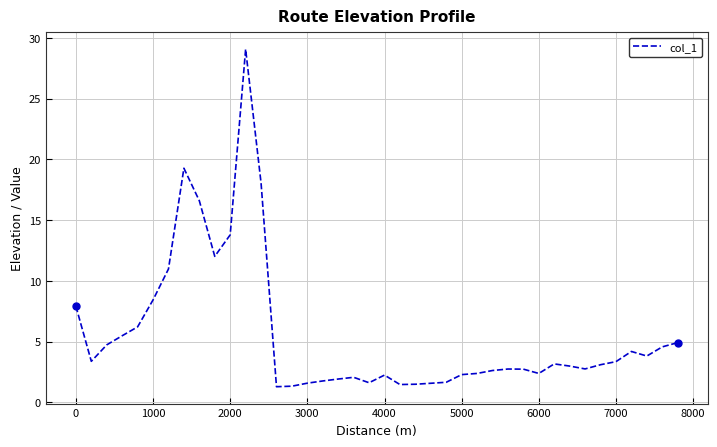

What is the maximum value shown in the chart?

29.1